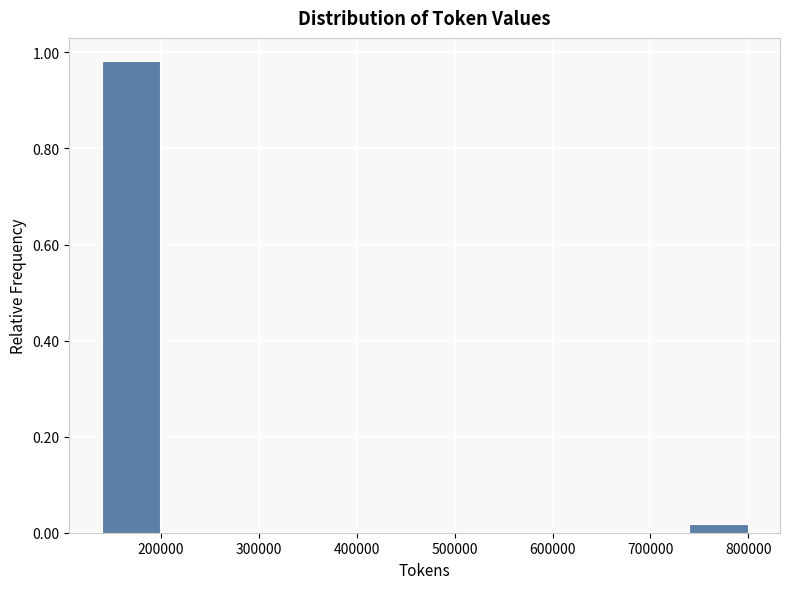

Reading left to right, transcribe this chart: for each bar, give the range it covers on the x-axis and its height. Neither the bar edges nor the heights are printed on the chart, so give them approximately, as read against the axes.

140000 to 210000: 0.98
210000 to 270000: 0
270000 to 340000: 0
340000 to 410000: 0
410000 to 470000: 0
470000 to 540000: 0
540000 to 610000: 0
610000 to 670000: 0
670000 to 740000: 0
740000 to 810000: under 0.02